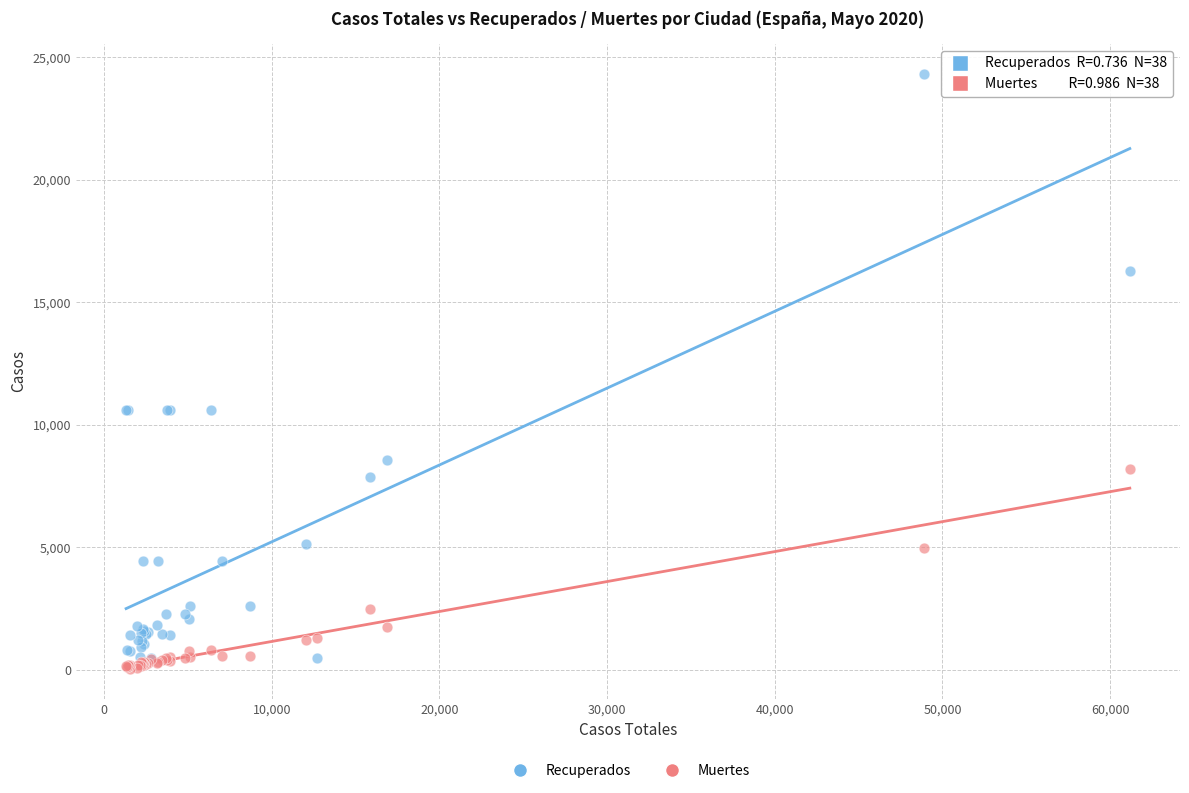

What are all the series names shown in the legend?

Recuperados, Muertes